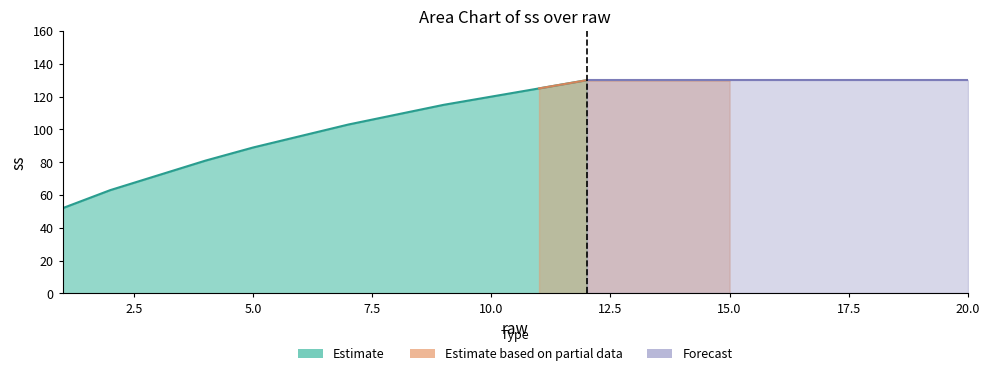

Approximately how many times larger is the value at 6 compared to 10?

0.8